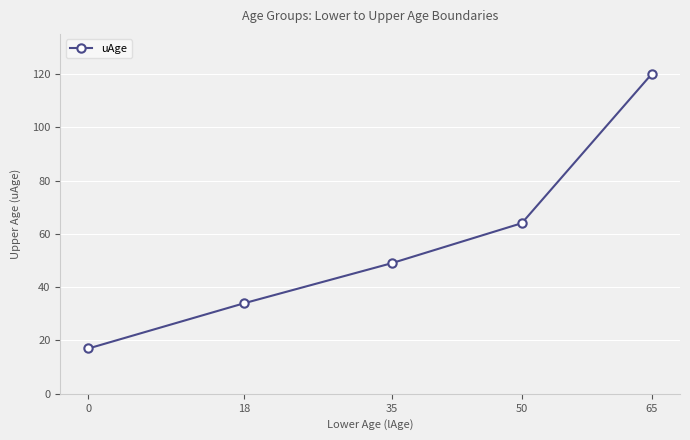

Count the values in the range 34 to 64.

3